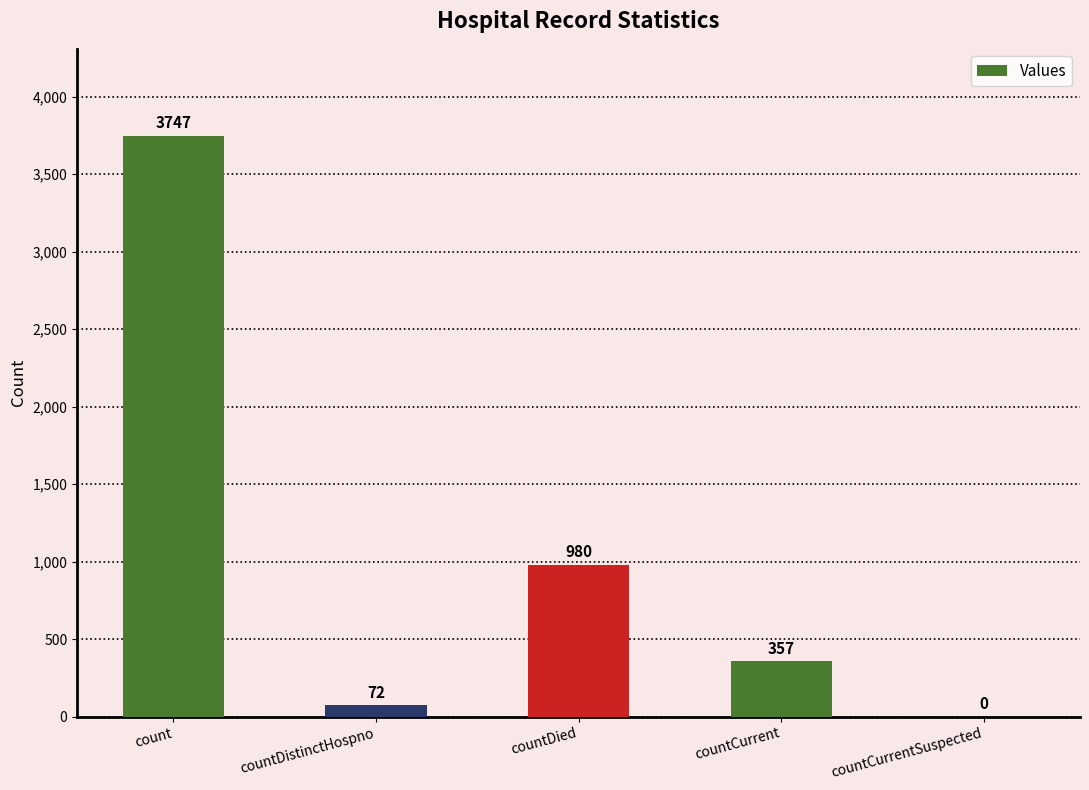

Where does the data first go above 357?

count